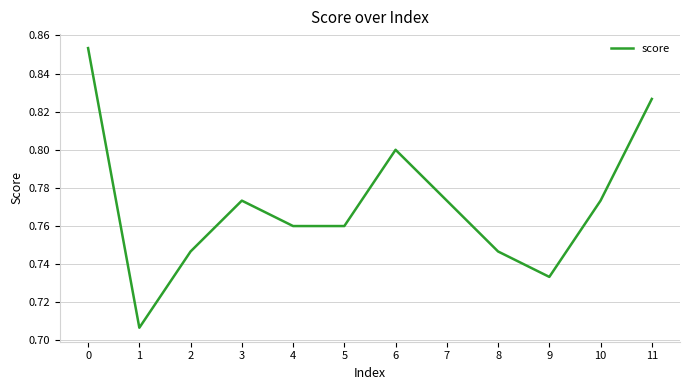

The chart shows a value of 0.2 at 0. True or false?

False